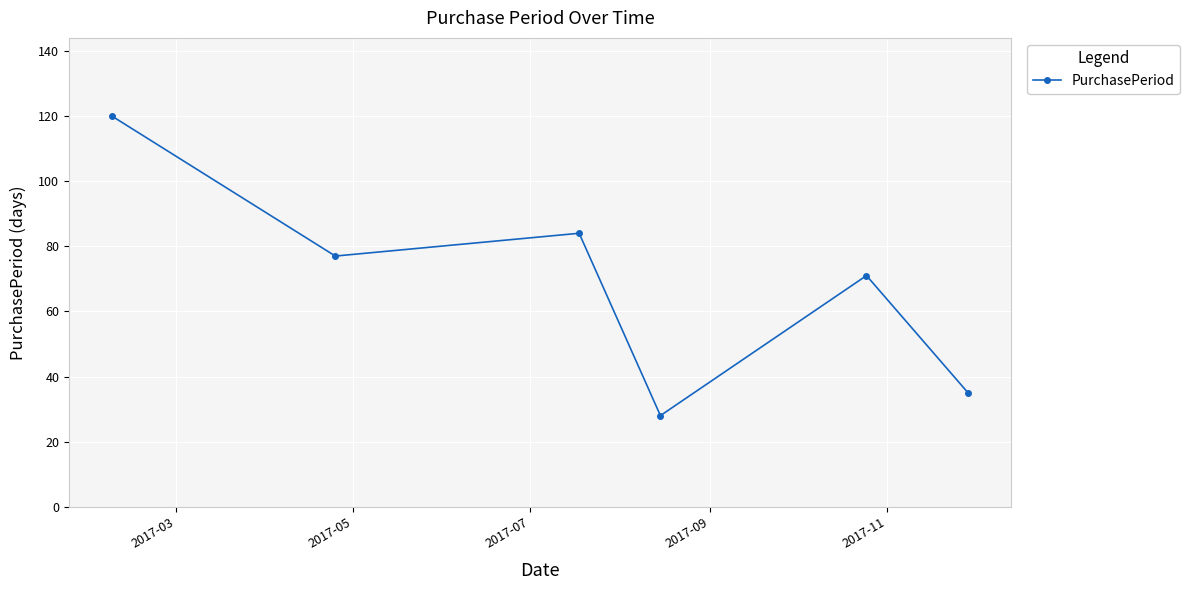

Is this an area chart (filled region under the line)?

No